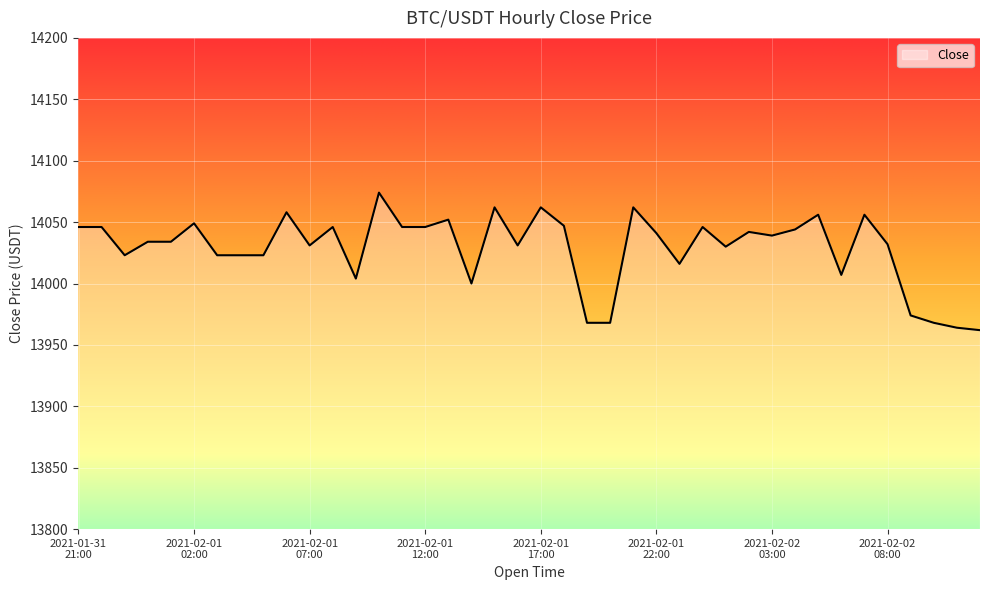

What is the difference between the maximum and minimum values?

112